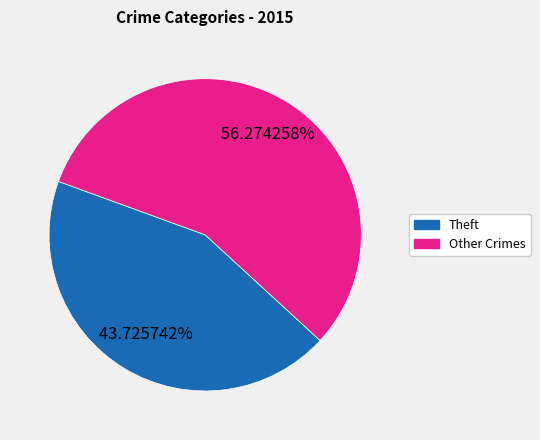

Is there any slice that represents more than half of the pie?

Yes